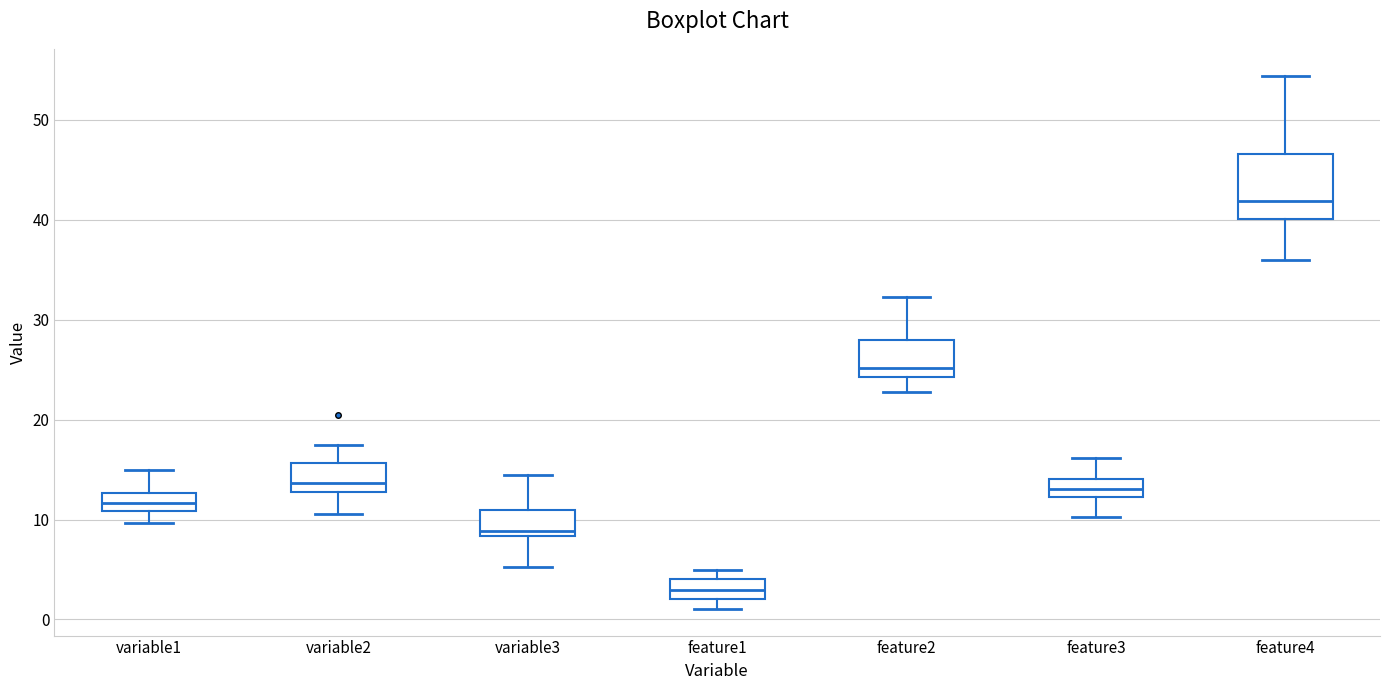

Reading left to right, transcribe this box plot: for each box, give where its median line is, the range the box spans, and where its two whiskers end, as read against the y-axis. The values are not printed on the chart, so give them approximately, as read against the axis.

variable1: median 12, box 11 to 13, whiskers 10 to 15
variable2: median 14, box 13 to 16, whiskers 11 to 17
variable3: median 9, box 8 to 11, whiskers 5 to 14
feature1: median 3, box 2 to 4, whiskers 1 to 5
feature2: median 25, box 24 to 28, whiskers 23 to 32
feature3: median 13, box 12 to 14, whiskers 10 to 16
feature4: median 42, box 40 to 47, whiskers 36 to 54